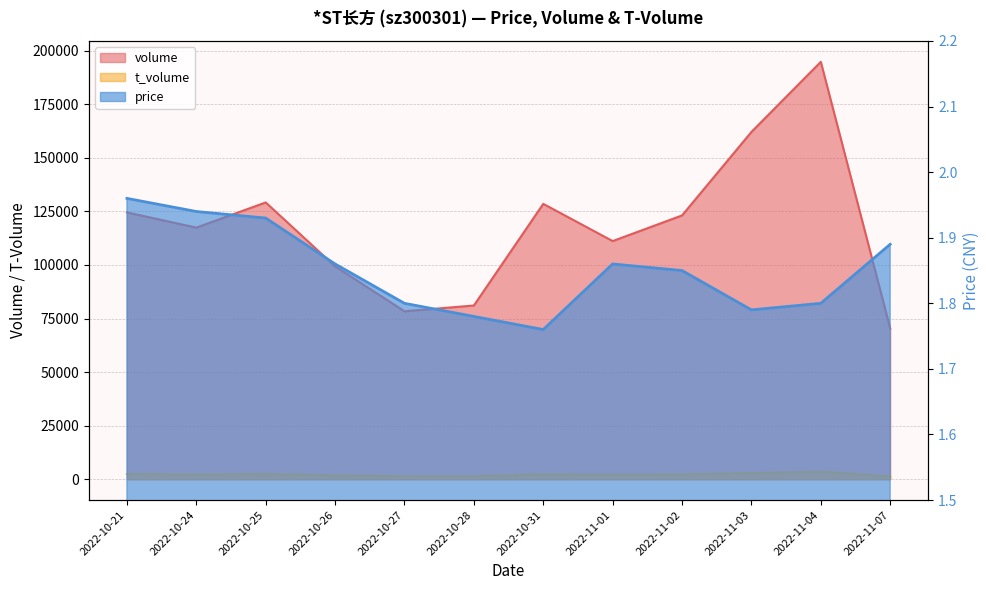

Which series has the widest spread of values?

volume